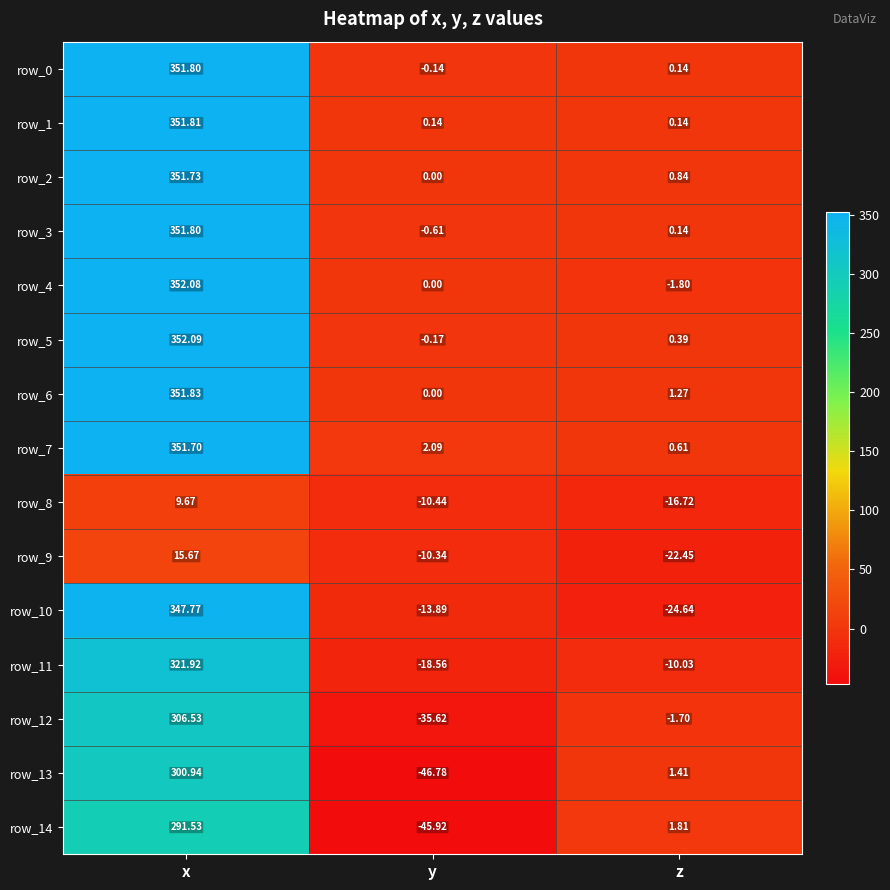

What is the greatest value displayed?

352.1